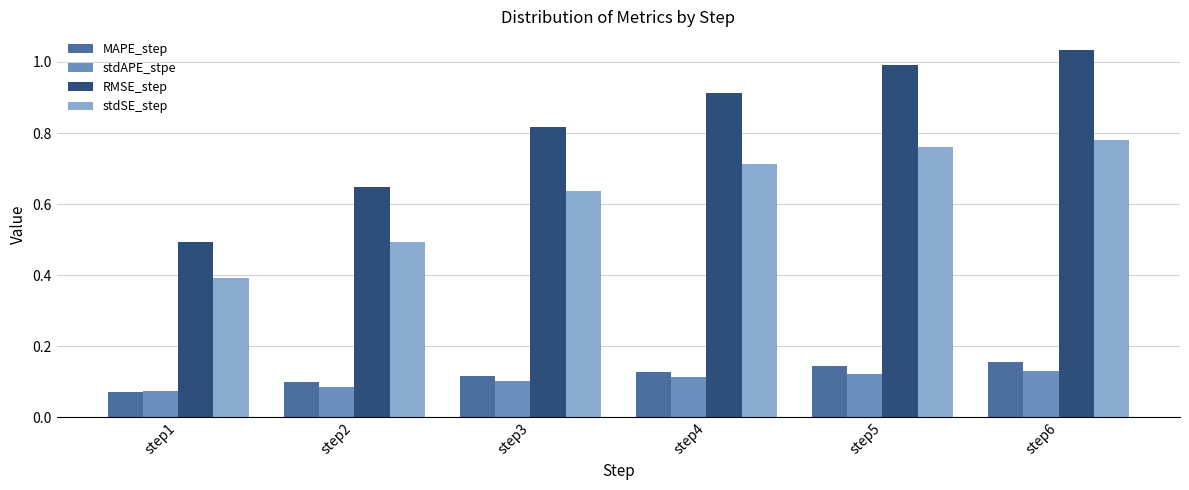

What is the sum of the RMSE_step values at step4 and step3?

1.7